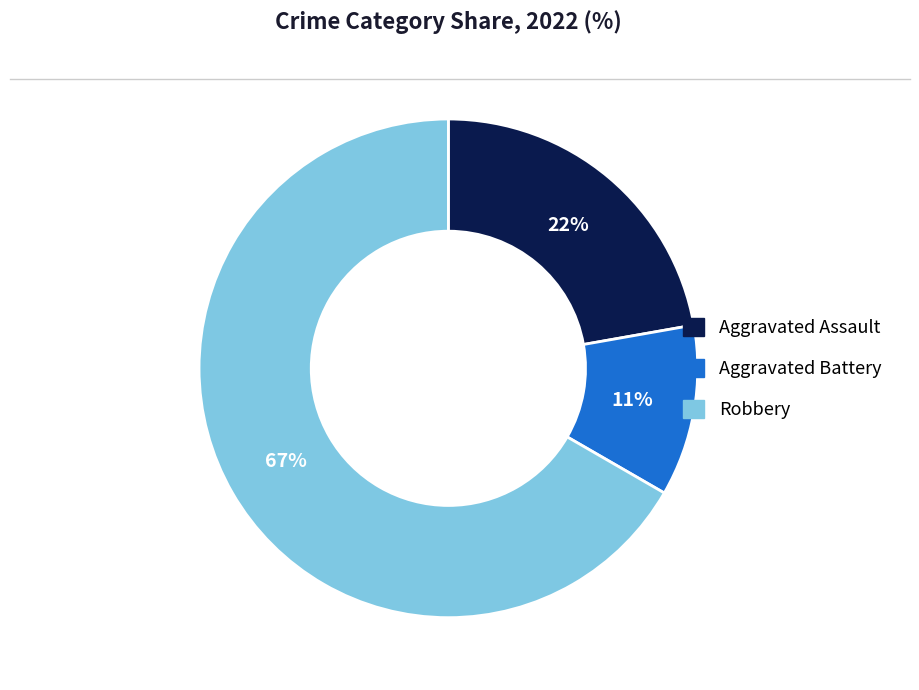

To the nearest percent, what percentage of the pie is Aggravated Assault?

22%